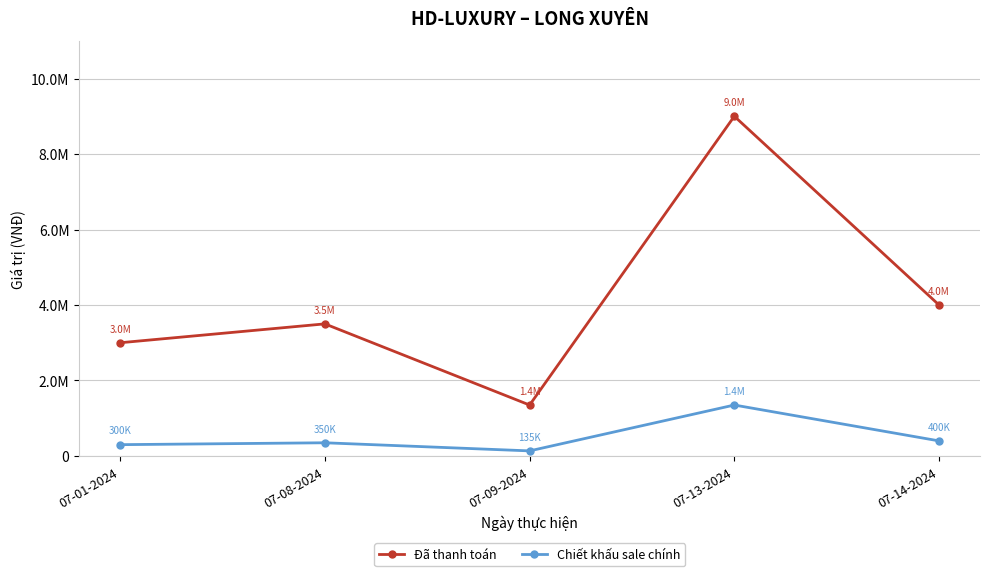

What is the minimum value for Đã thanh toán?

1350000